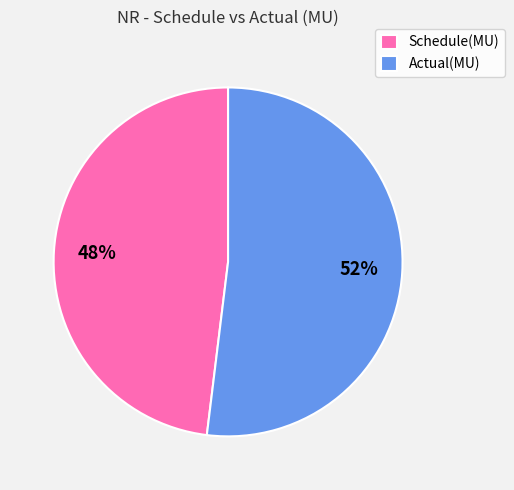

To the nearest percent, what percentage of the pie is Actual(MU)?

52%